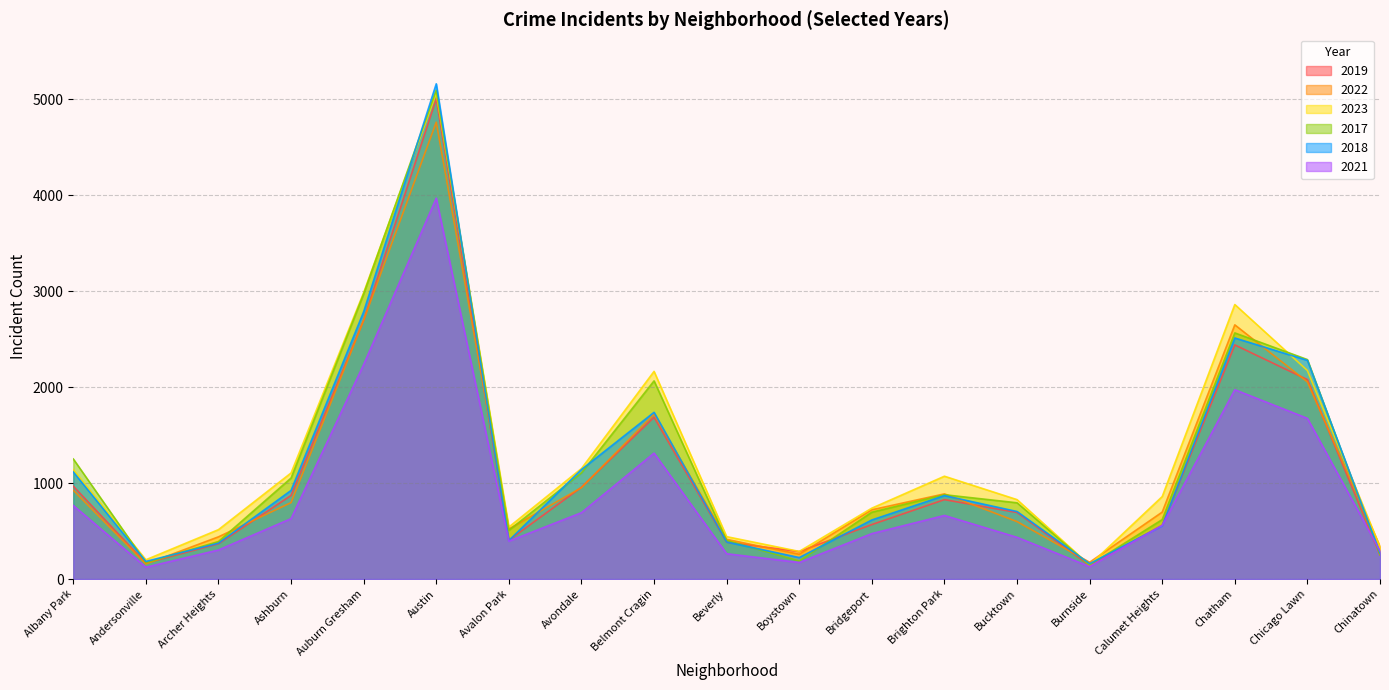

Is it true that 2023 equals 2987 at Auburn Gresham?

True